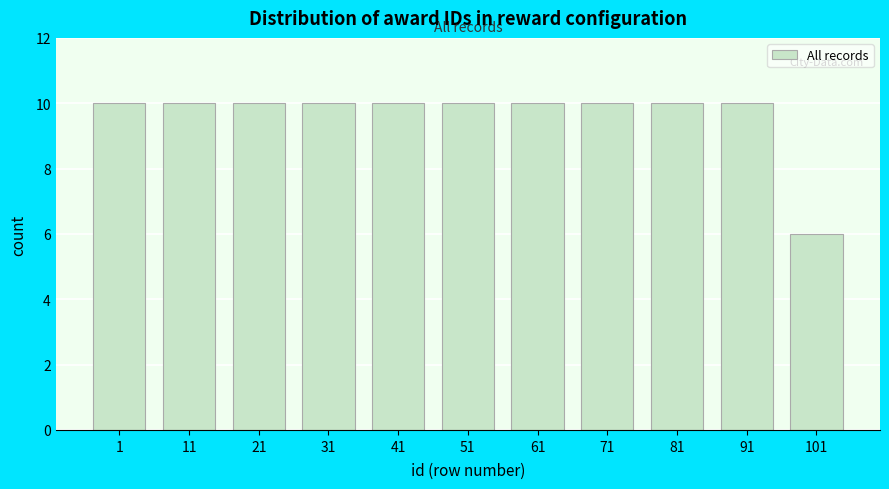

Reading left to right, extract all data points from this chart.

10	10	10	10	10	10	10	10	10	10	6